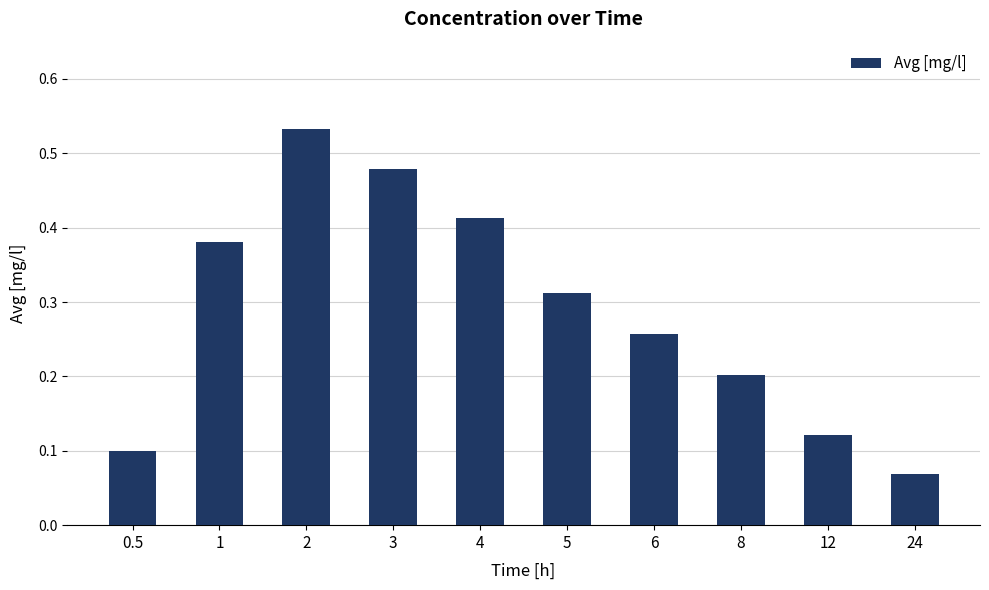

Rank the categories by value from highest to lowest.

2, 3, 4, 1, 5, 6, 8, 12, 0.5, 24